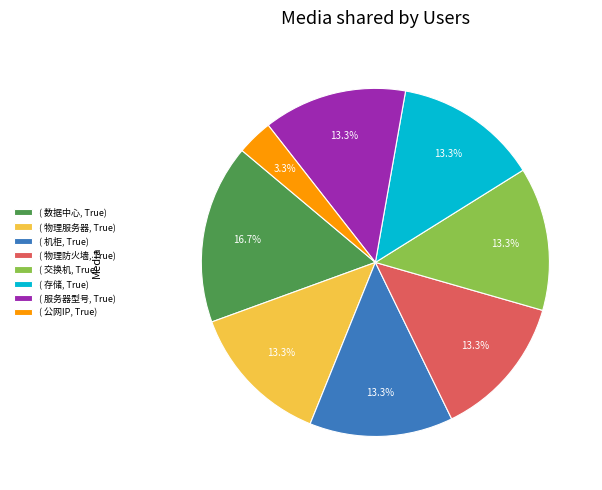

Do ( 服务器型号, True) and ( 交换机, True) together represent more than half of the pie?

No